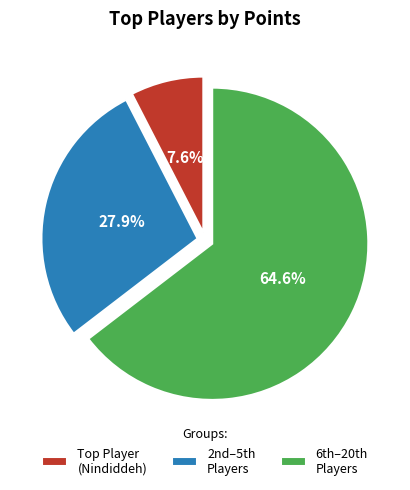

Which category has the biggest portion of the pie?

6th–20th Players